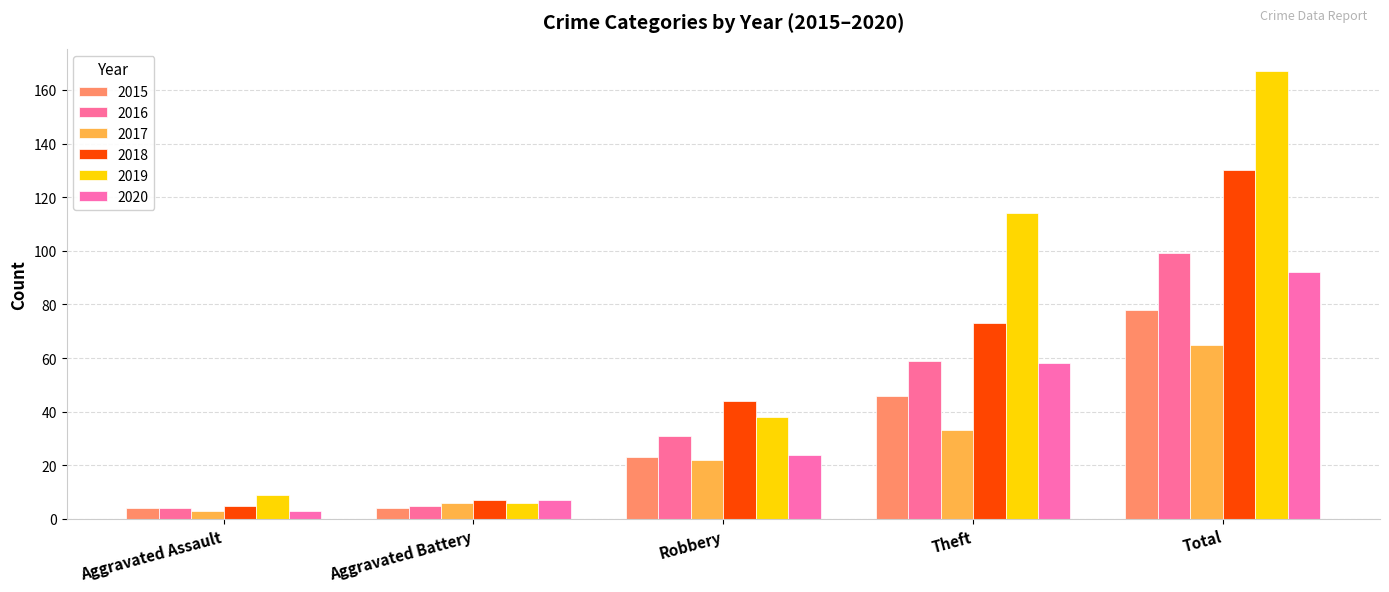

At which category is the sum across all series the highest?

Total